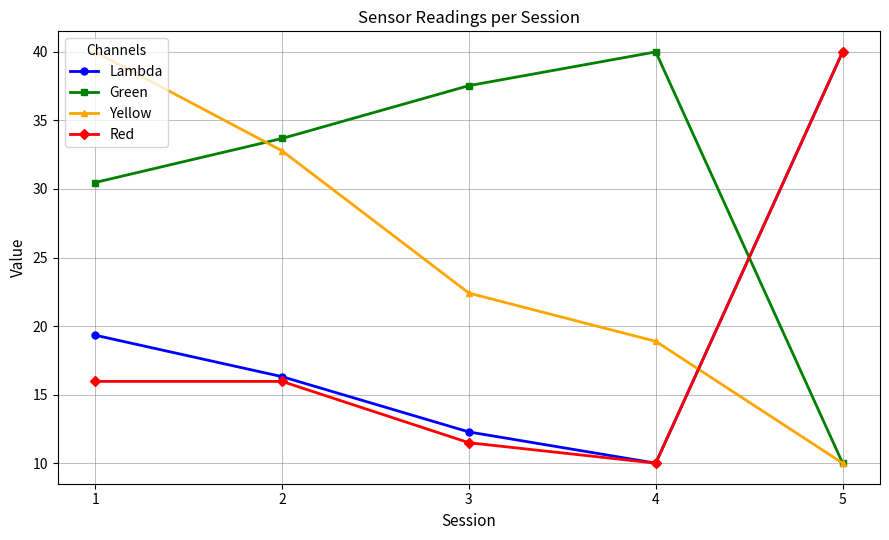

Is the value of Lambda at 2 greater than the value of Green at 5?

Yes